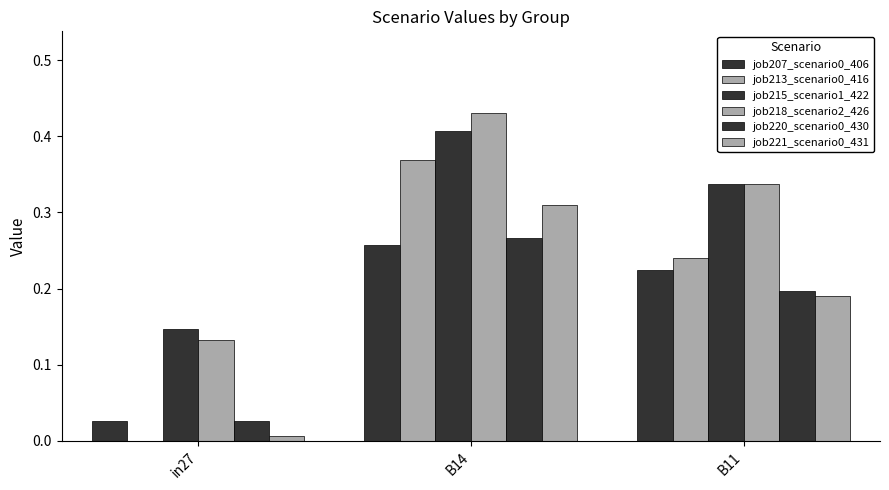

The job213_scenario0_416 series shows 0.1 at in27. True or false?

False